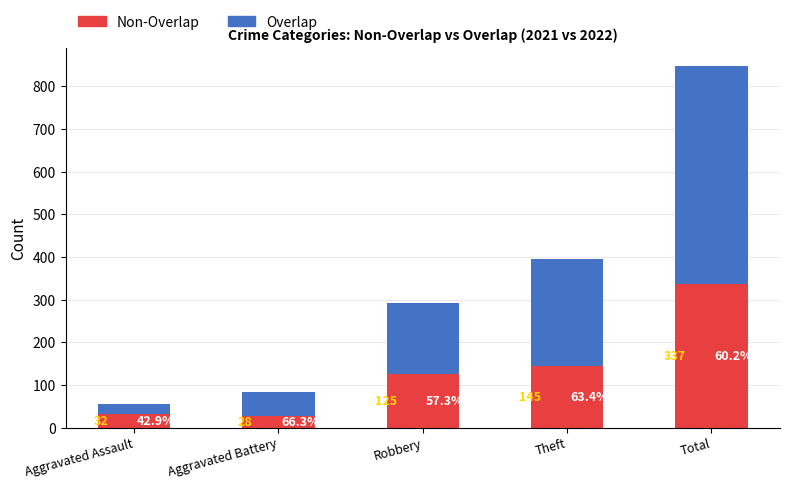

At which category is the sum across all series the highest?

Total